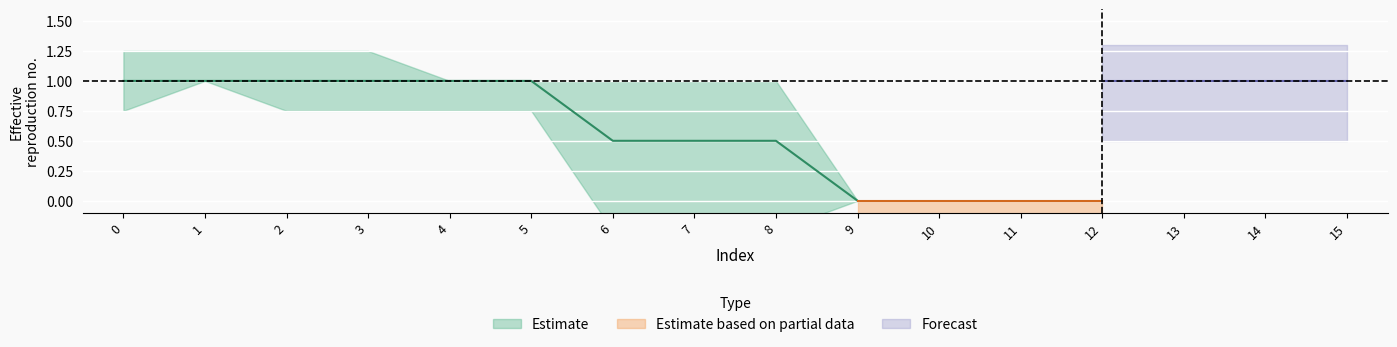

True or false: col_3 has more than 2 points higher than both neighbors.

False